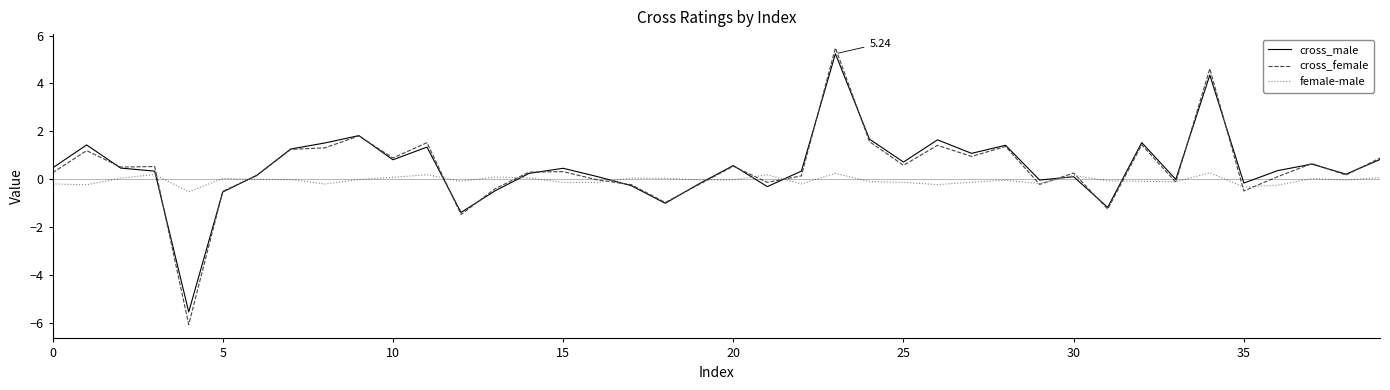

Does the chart display data point markers on the line(s)?

No